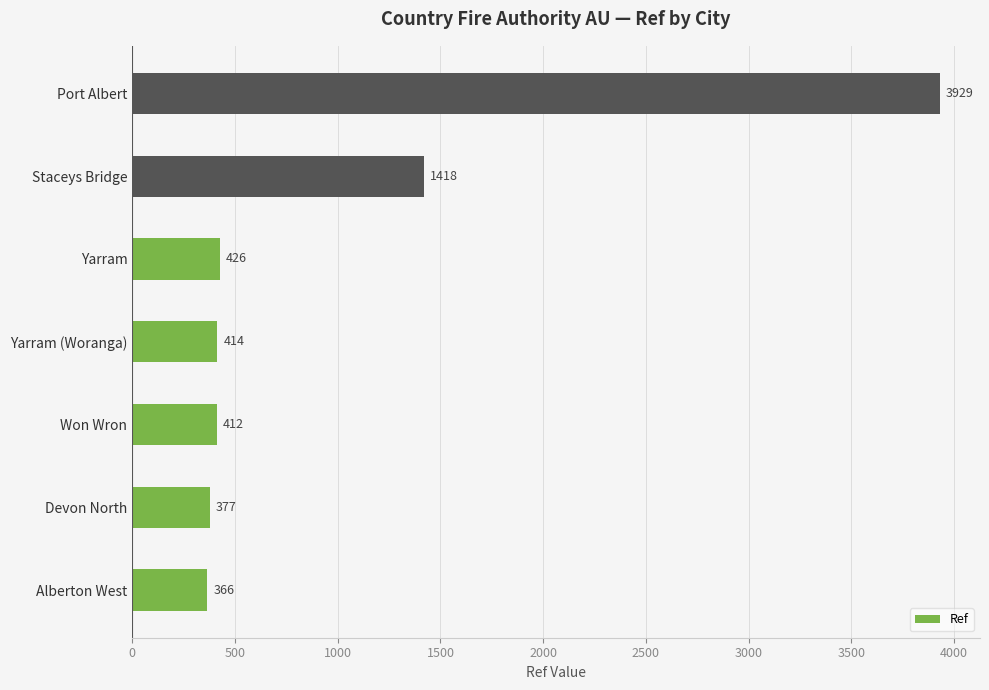

Is it true that the value at Staceys Bridge is 1905?

False